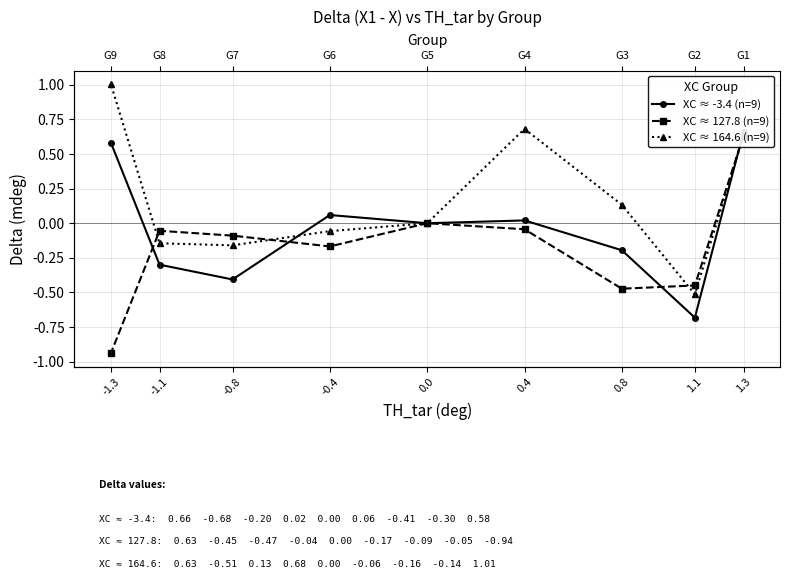

Is it true that XC ≈ 127.8 (n=9) equals -0.0 at -1.1?

False